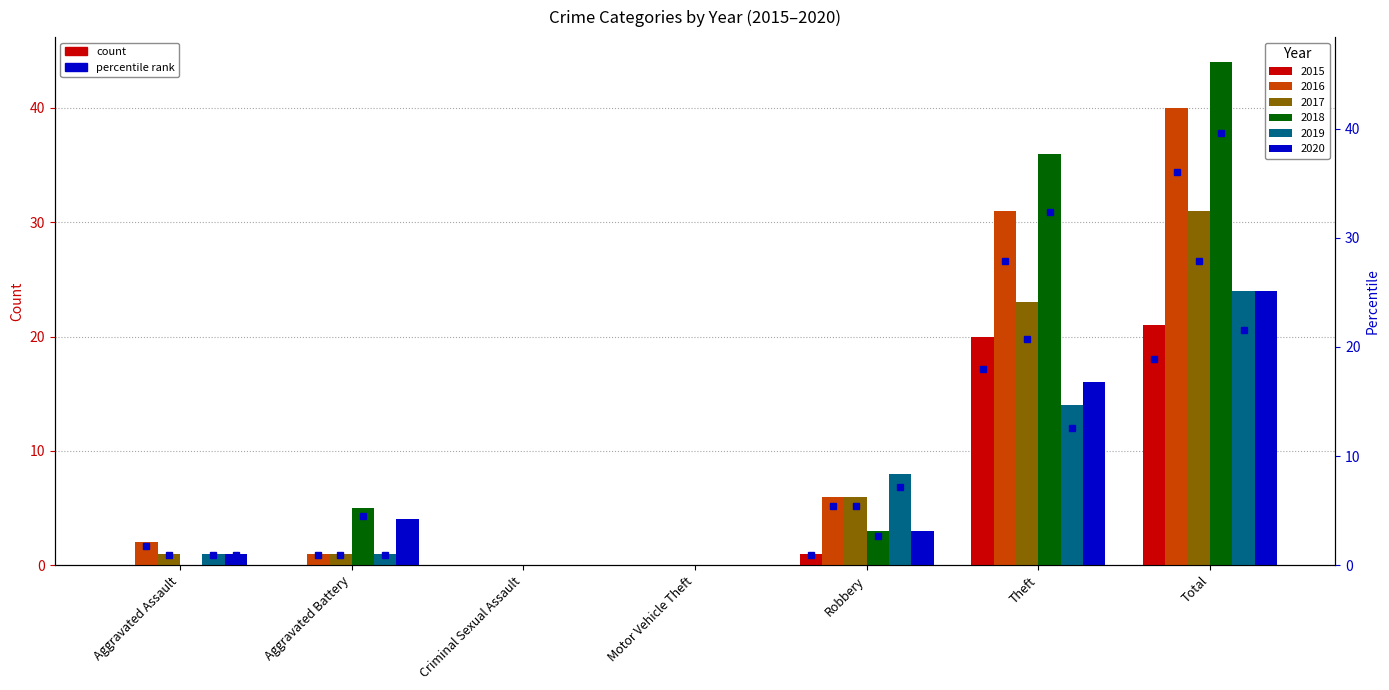

Is it true that 2017 equals 6 at Robbery?

True